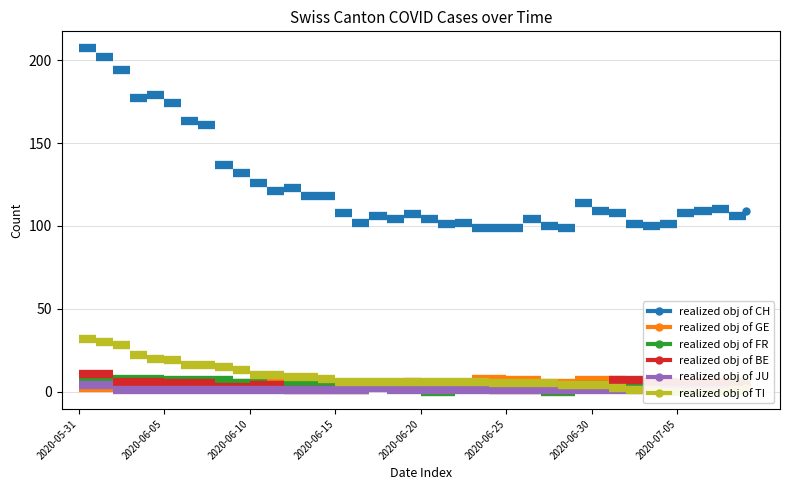

At how many categories does at least one series exceed 184?

3